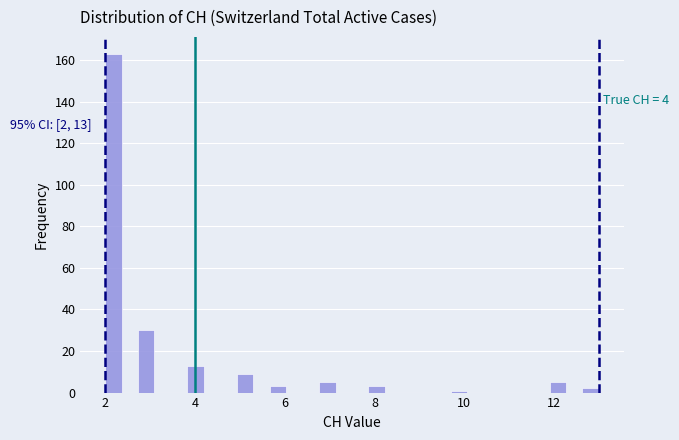

Around what value on the x-axis is the tallest bar? Give the approximate position of its centre, as read against the axis.

2.2